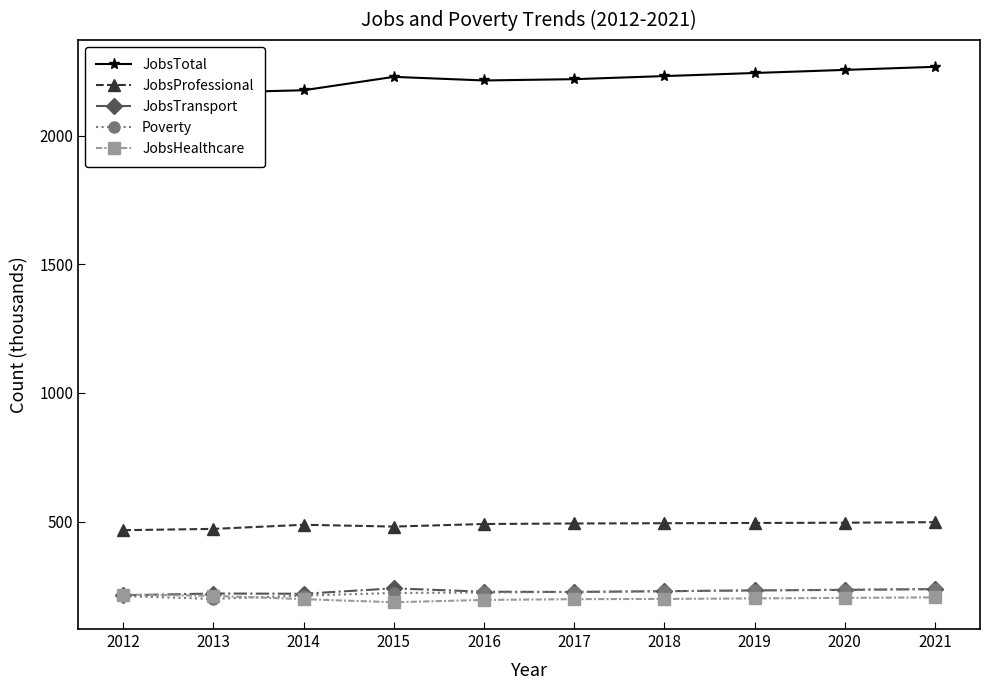

What is the value of the JobsTransport point at the 5th from the left?

228